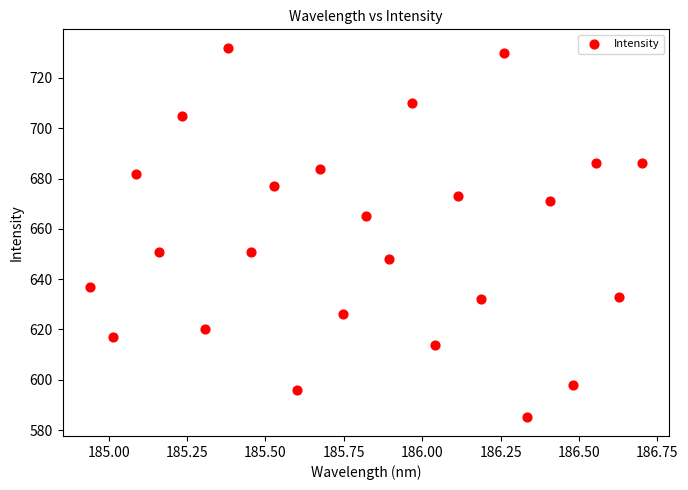

What is the range of Y values (max minus min)?

147